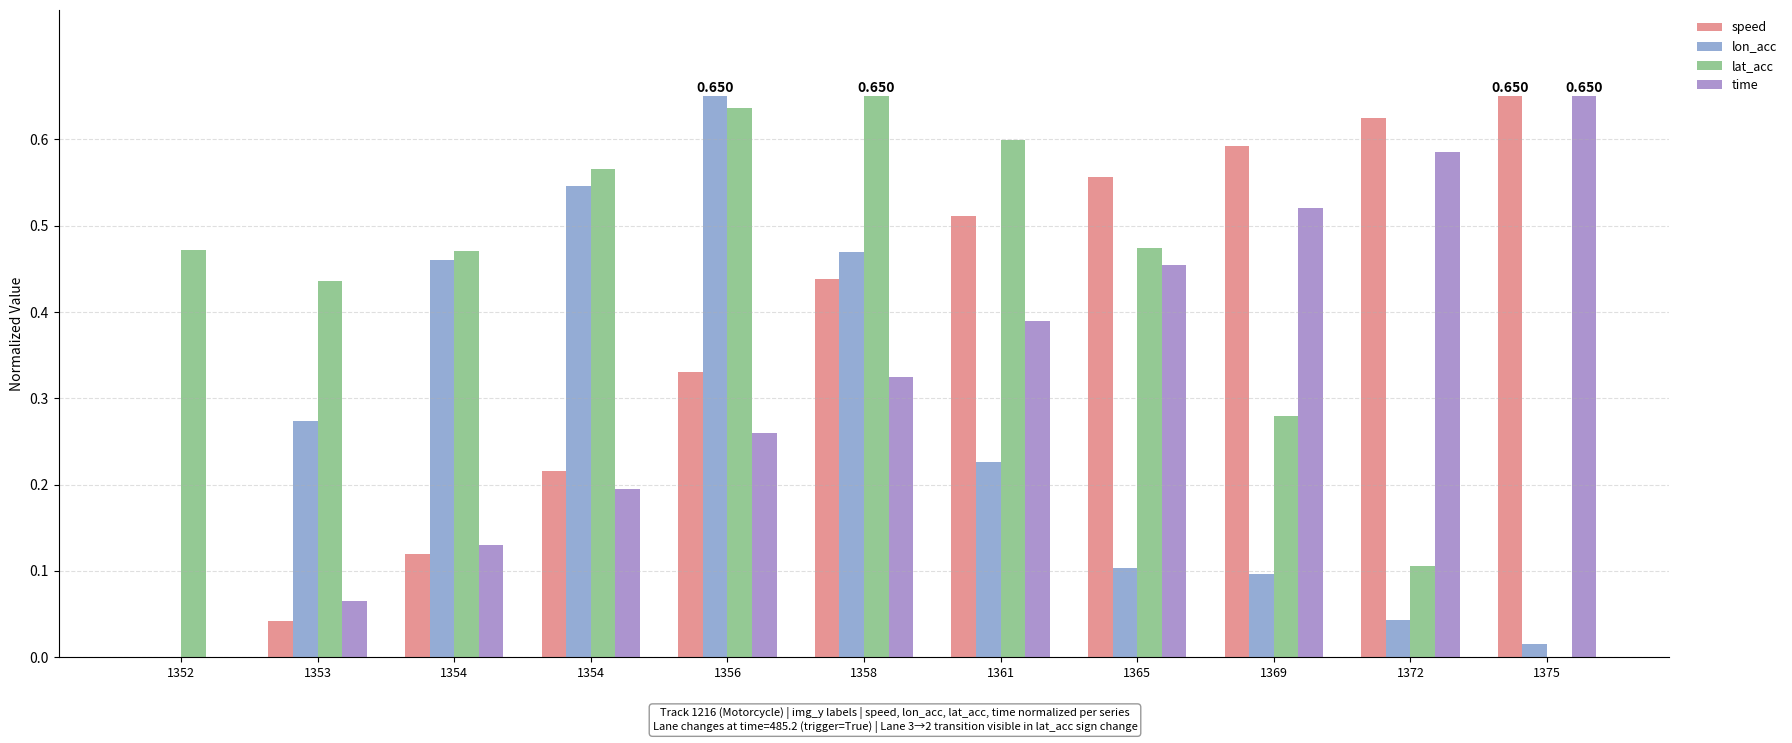

Is it true that lon_acc equals 0.7 at 1358?

False